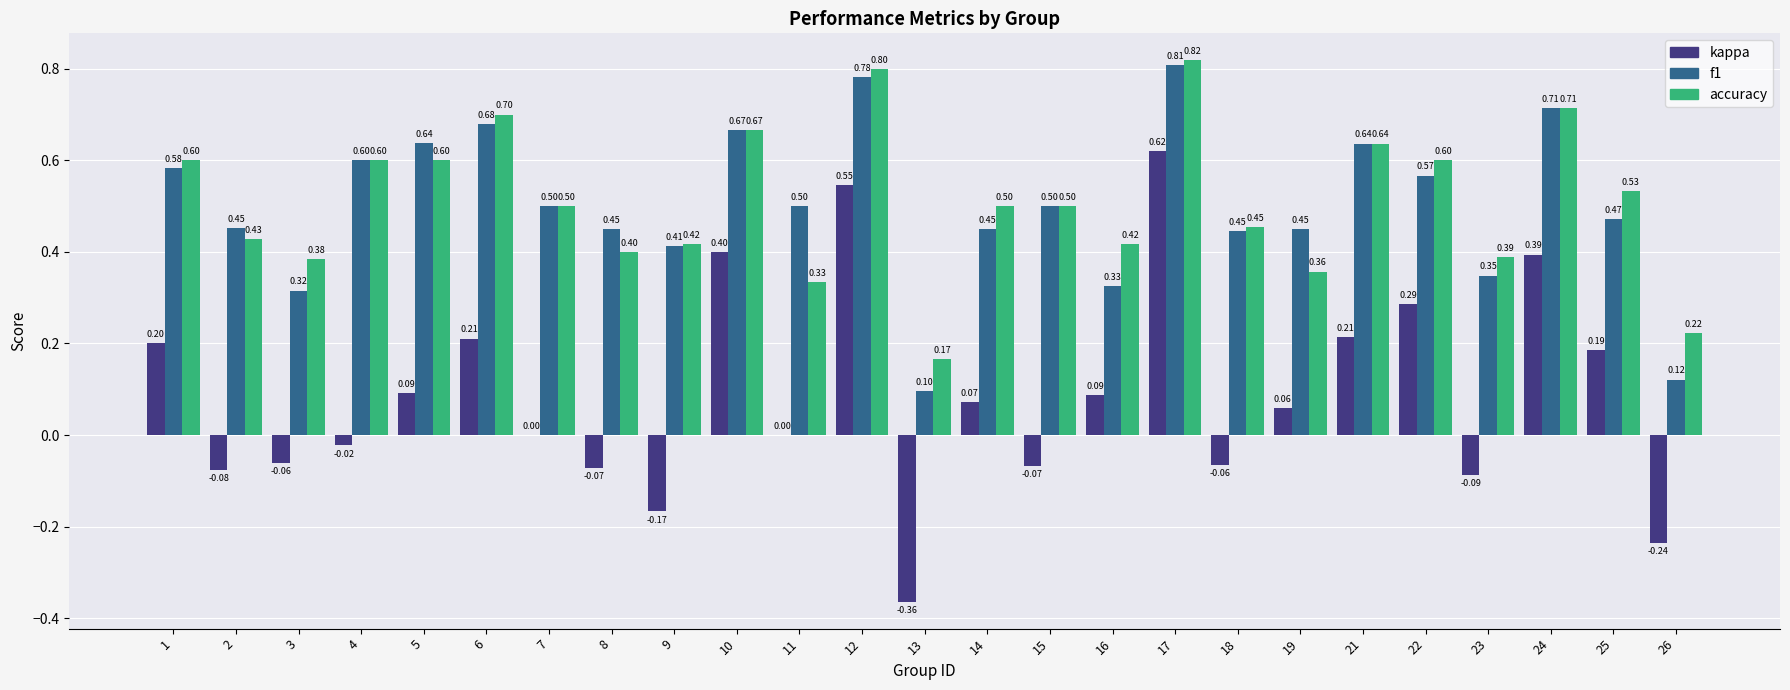

True or false: accuracy has a value of 0.4 at 9.

True